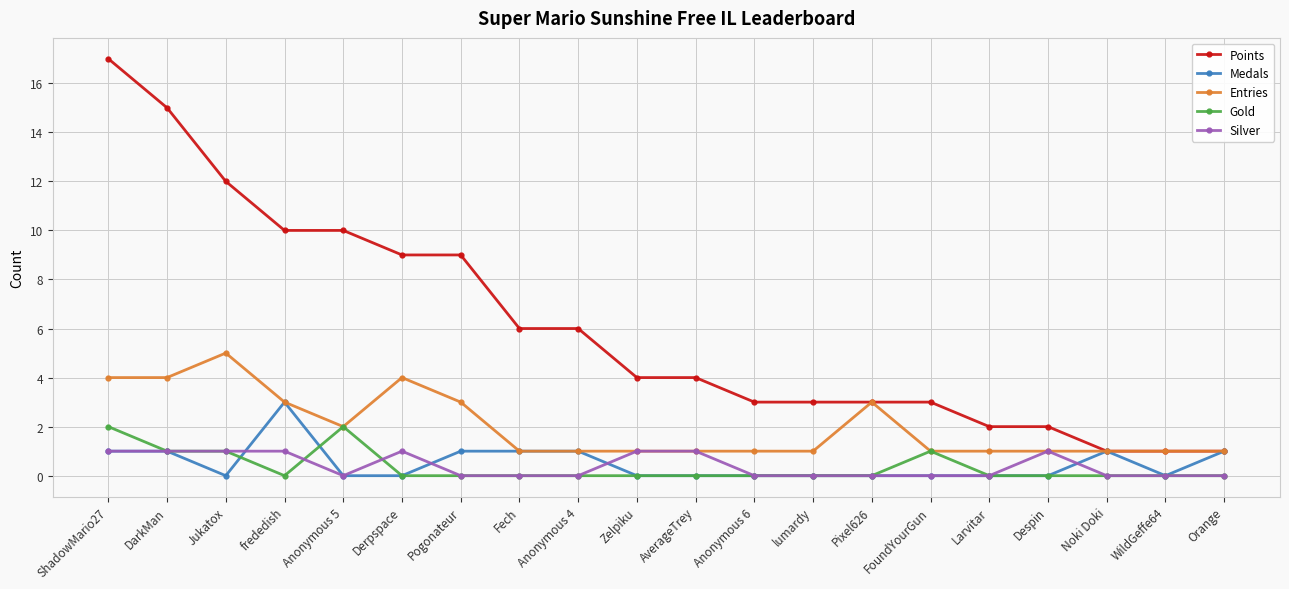

Reading left to right, what are all the values shown in this chart?

Points: ShadowMario27=17	DarkMan=15	Jukatox=12	frededish=10	Anonymous 5=10	Derpspace=9	Pogonateur=9	Fech=6	Anonymous 4=6	Zelpiku=4	AverageTrey=4	Anonymous 6=3	lumardy=3	Pixel626=3	FoundYourGun=3	Larvitar=2	Despin=2	Noki Doki=1	WildGeffe64=1	Orange=1
Medals: ShadowMario27=1	DarkMan=1	Jukatox=0	frededish=3	Anonymous 5=0	Derpspace=0	Pogonateur=1	Fech=1	Anonymous 4=1	Zelpiku=0	AverageTrey=0	Anonymous 6=0	lumardy=0	Pixel626=0	FoundYourGun=0	Larvitar=0	Despin=0	Noki Doki=1	WildGeffe64=0	Orange=1
Entries: ShadowMario27=4	DarkMan=4	Jukatox=5	frededish=3	Anonymous 5=2	Derpspace=4	Pogonateur=3	Fech=1	Anonymous 4=1	Zelpiku=1	AverageTrey=1	Anonymous 6=1	lumardy=1	Pixel626=3	FoundYourGun=1	Larvitar=1	Despin=1	Noki Doki=1	WildGeffe64=1	Orange=1
Gold: ShadowMario27=2	DarkMan=1	Jukatox=1	frededish=0	Anonymous 5=2	Derpspace=0	Pogonateur=0	Fech=0	Anonymous 4=0	Zelpiku=0	AverageTrey=0	Anonymous 6=0	lumardy=0	Pixel626=0	FoundYourGun=1	Larvitar=0	Despin=0	Noki Doki=0	WildGeffe64=0	Orange=0
Silver: ShadowMario27=1	DarkMan=1	Jukatox=1	frededish=1	Anonymous 5=0	Derpspace=1	Pogonateur=0	Fech=0	Anonymous 4=0	Zelpiku=1	AverageTrey=1	Anonymous 6=0	lumardy=0	Pixel626=0	FoundYourGun=0	Larvitar=0	Despin=1	Noki Doki=0	WildGeffe64=0	Orange=0